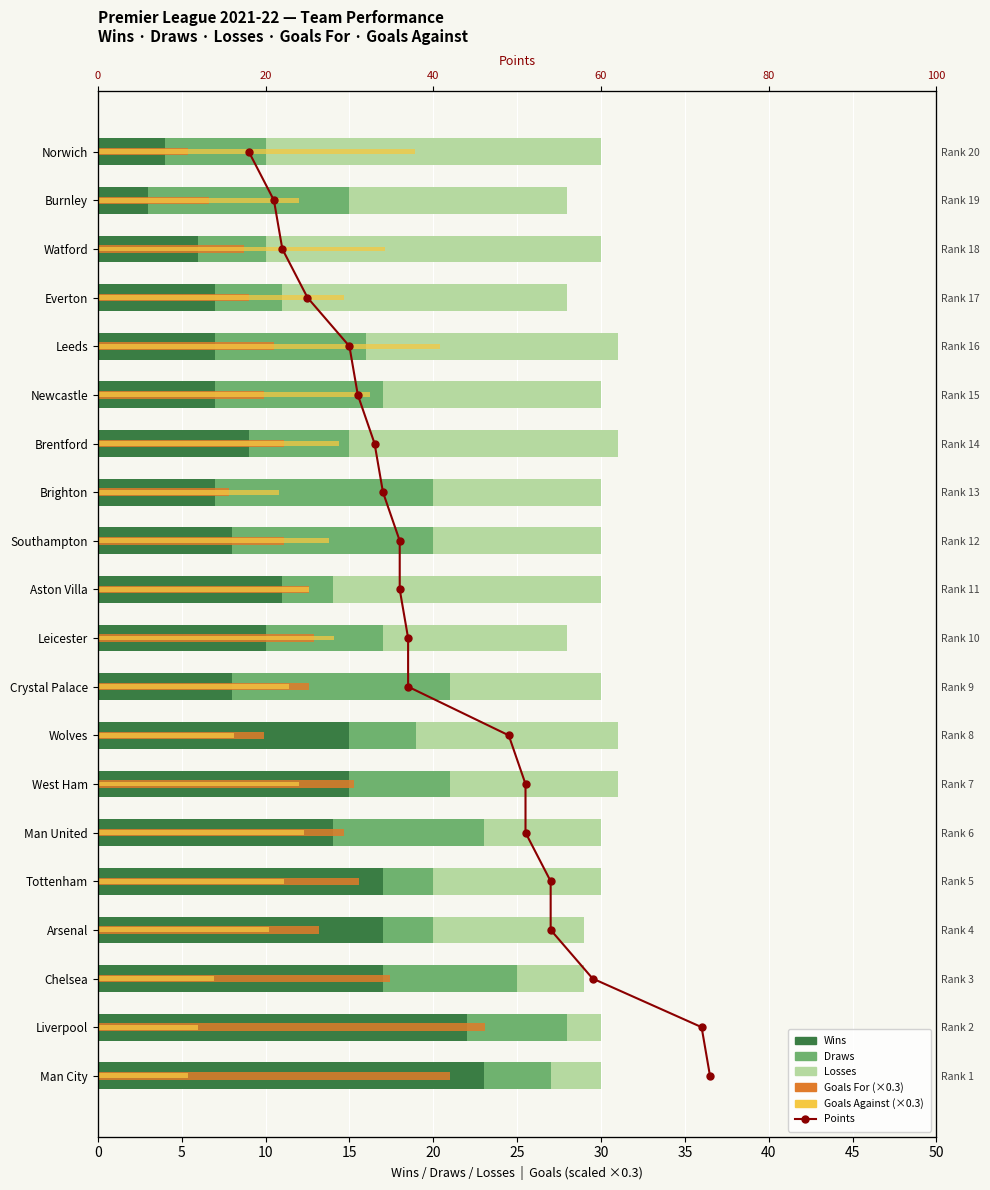

What is the sum of all F (Goals For, ×0.3) values?

248.4